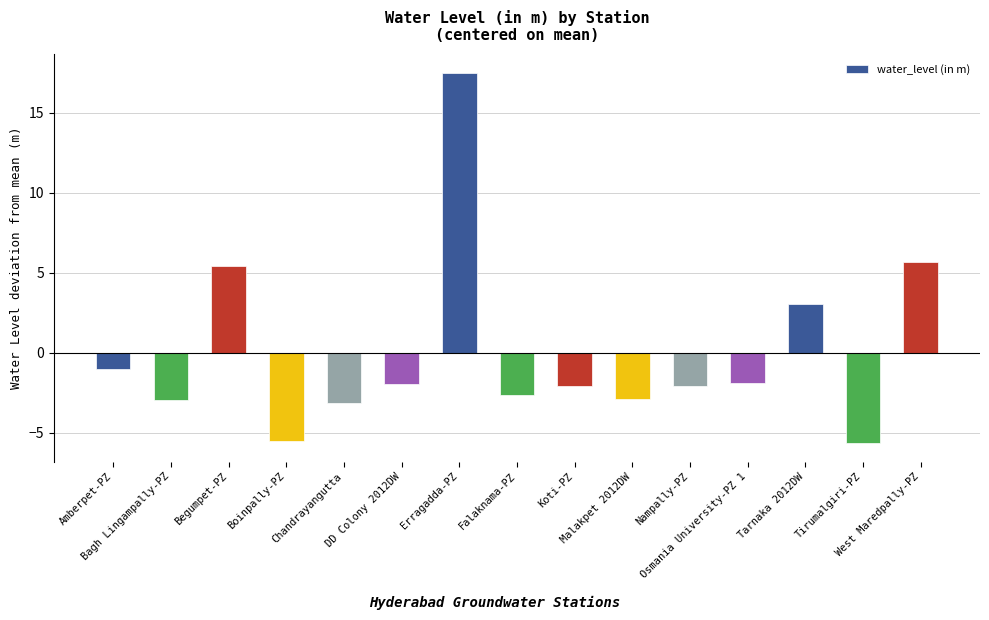

Reading left to right, list all the values displayed in this chart.

-1.0	-2.9	5.4	-5.5	-3.1	-1.9	17.5	-2.6	-2.1	-2.9	-2.1	-1.9	3.1	-5.6	5.7